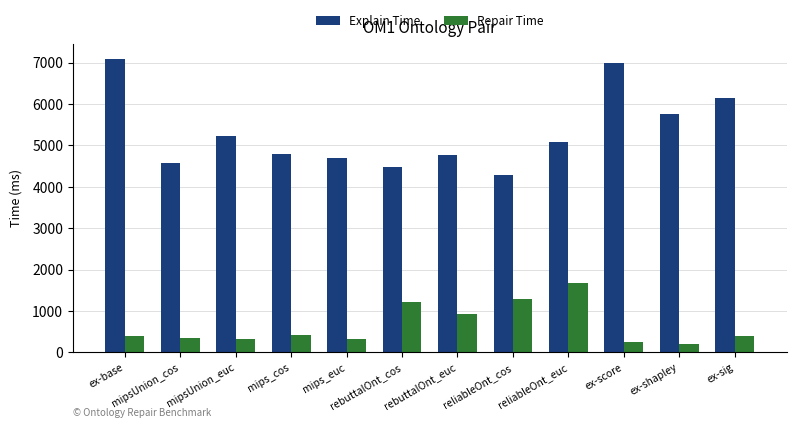

What is the highest value of the Repair Time series?

1685